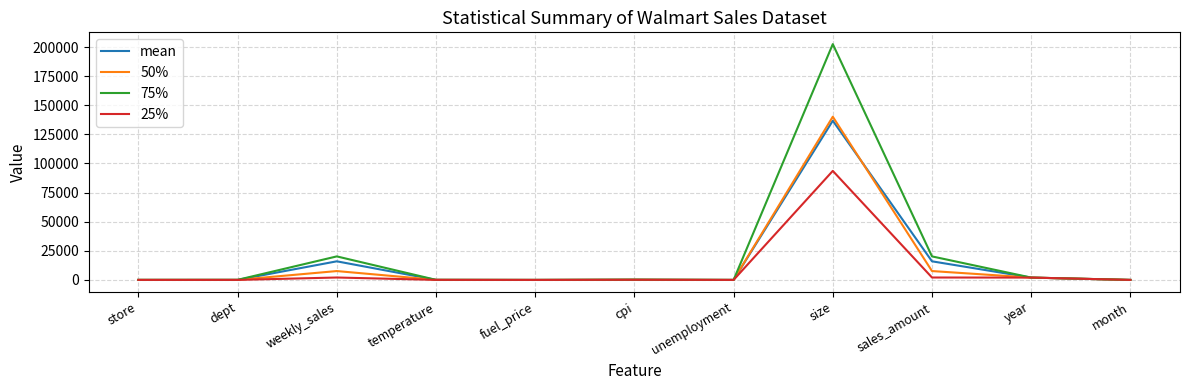

How many lines are shown in the chart?

4